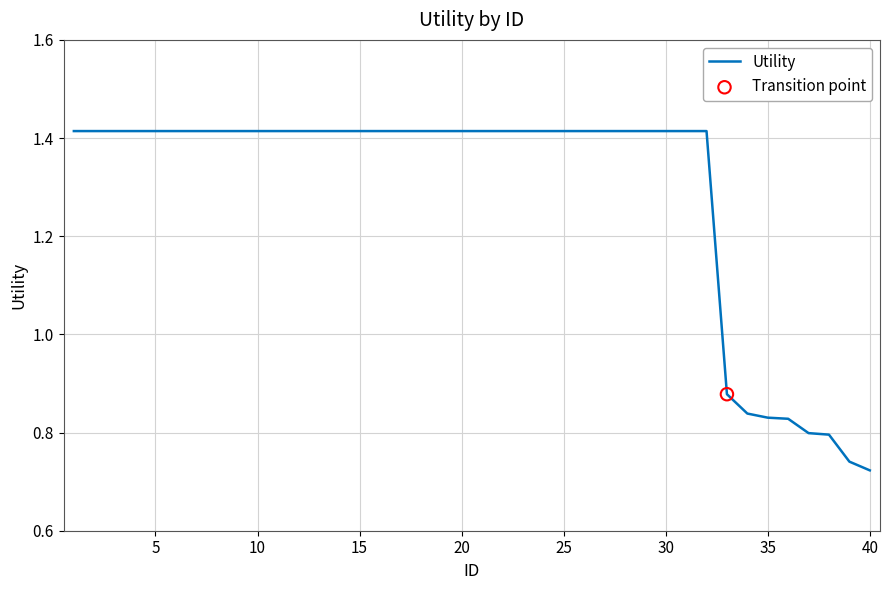

Does the chart have visible grid lines?

Yes